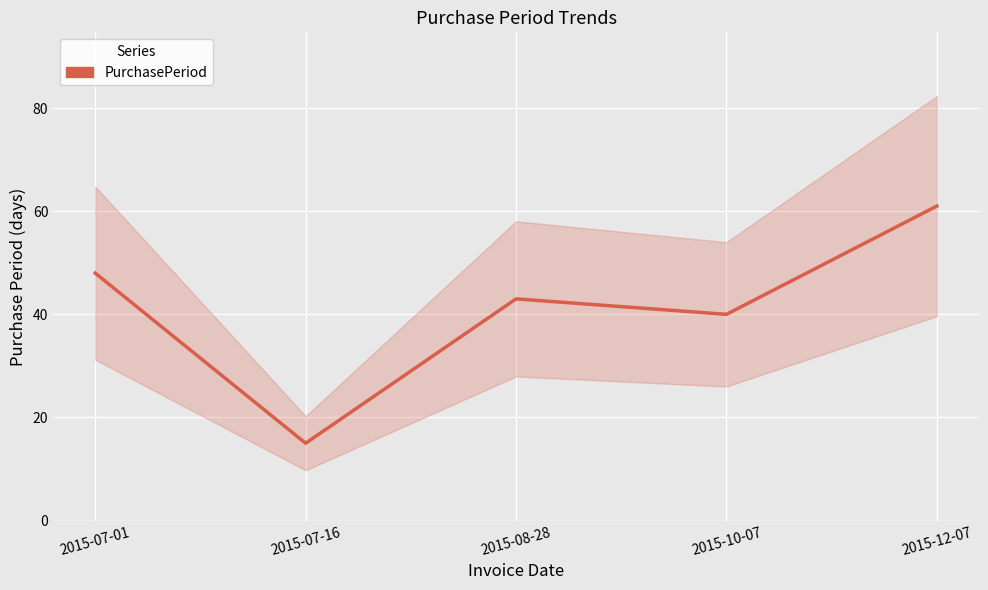

What is the maximum value shown in the chart?

61